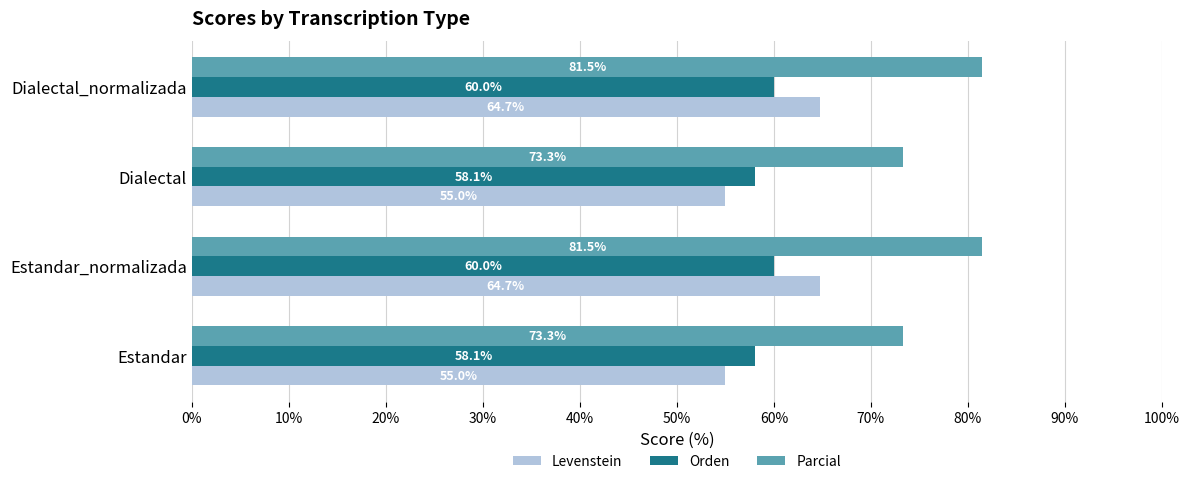

True or false: Levenstein has a value of 31.6 at Dialectal.

False